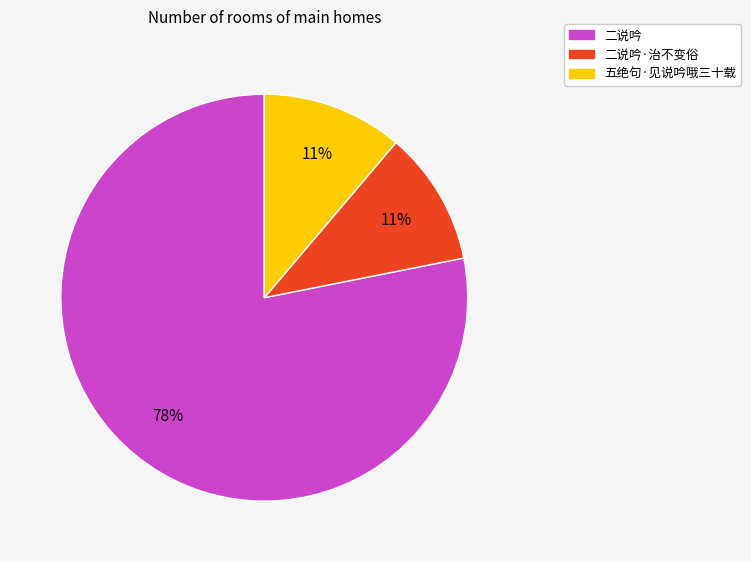

Is there any slice that represents more than half of the pie?

Yes